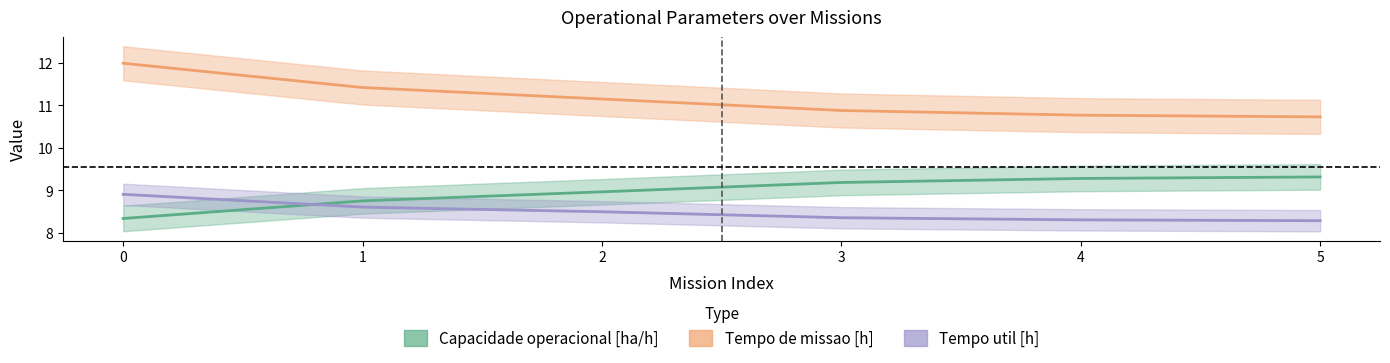

True or false: Capacidade operacional [ha/h] has more than 2 interior local peaks.

False